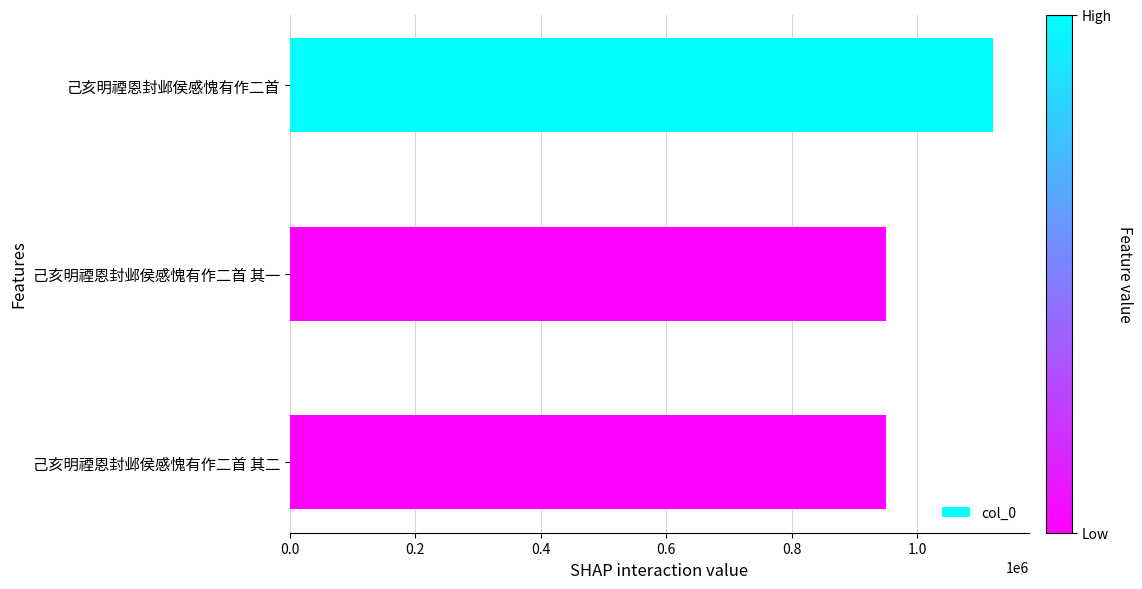

Is it true that the value at 己亥明禋恩封邺侯感愧有作二首 其一 is 1562860?

False